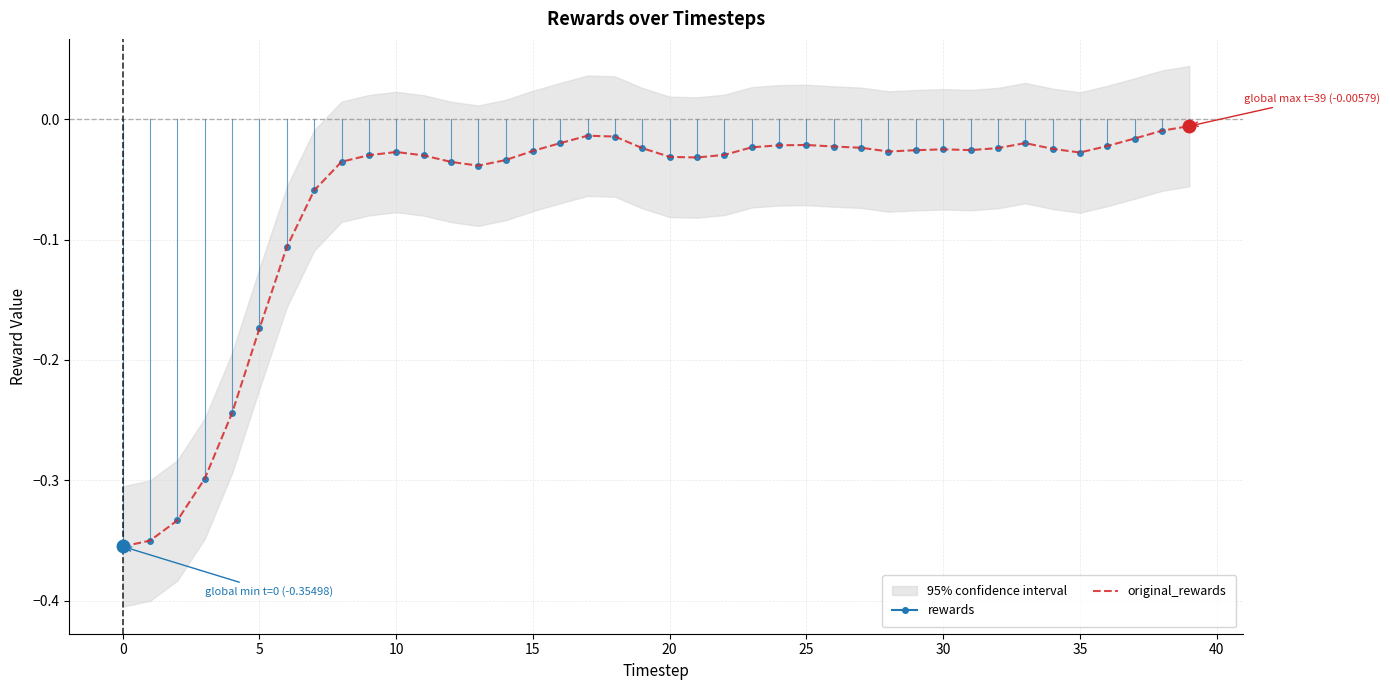

True or false: the data shows -0.0 at 38.

True